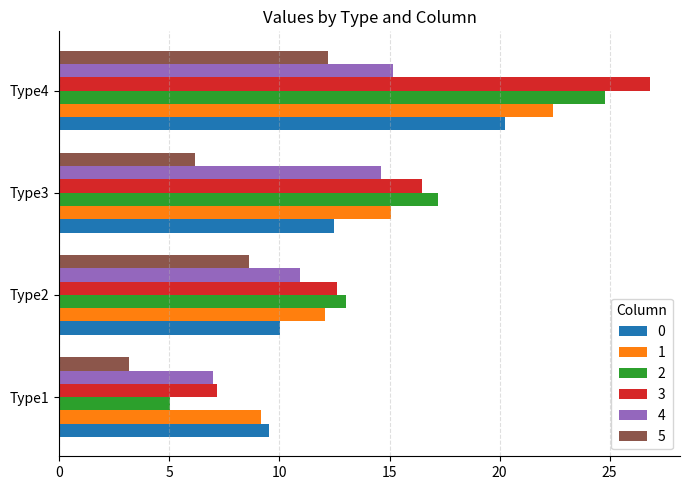

At which label does 1 reach its peak?

Type4